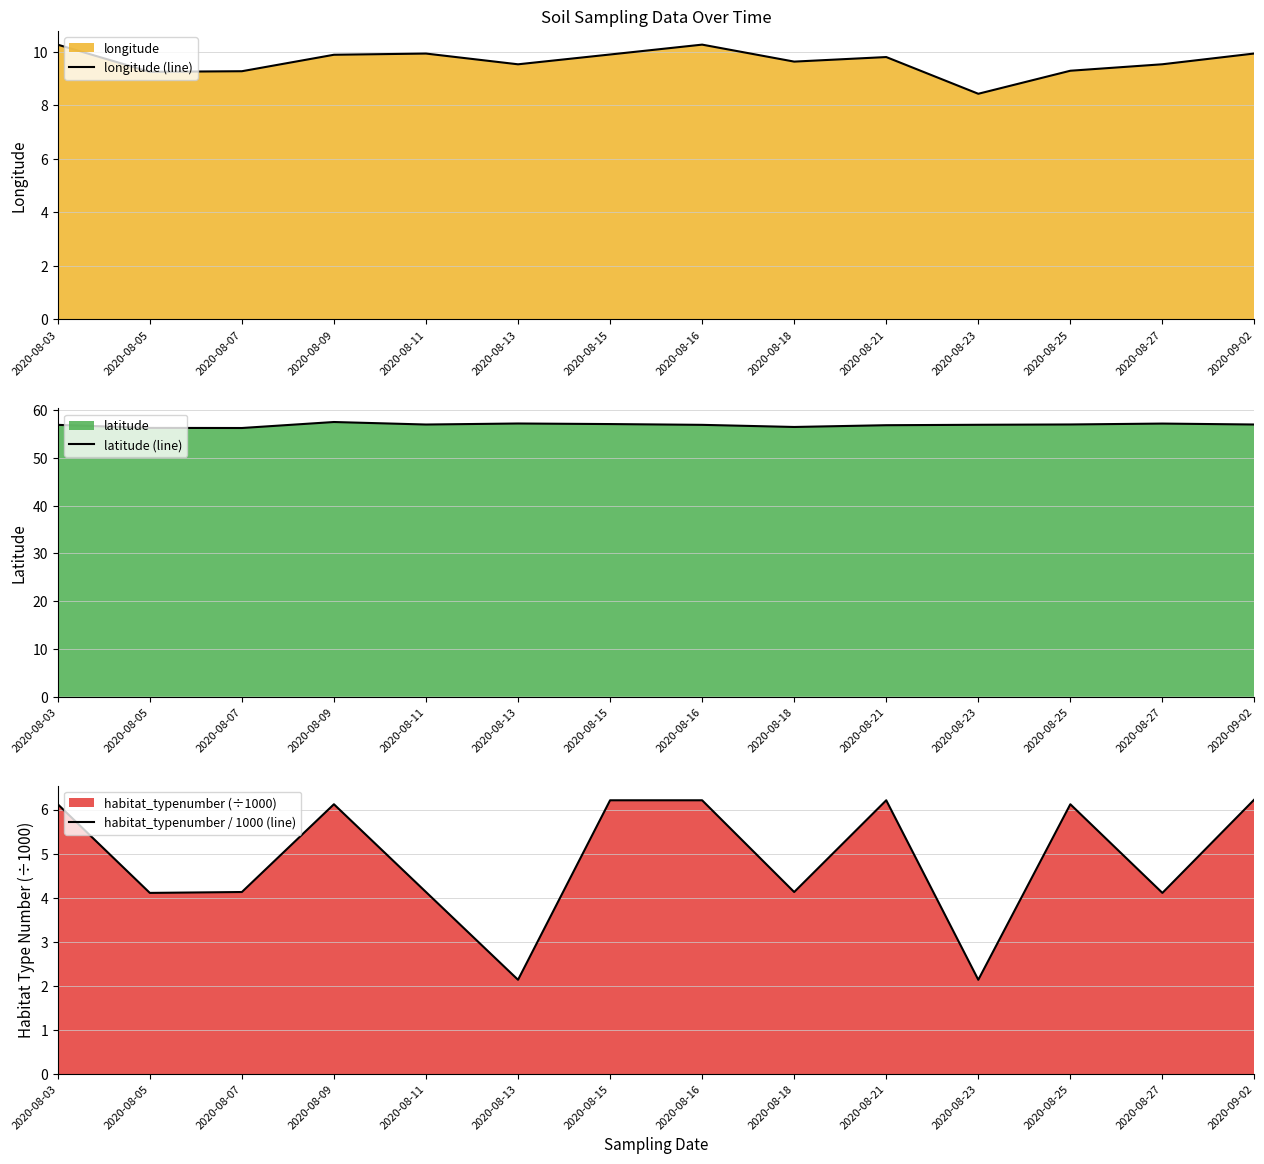

Which series has the largest range (max minus min)?

habitat_typenumber / 1000 (line)